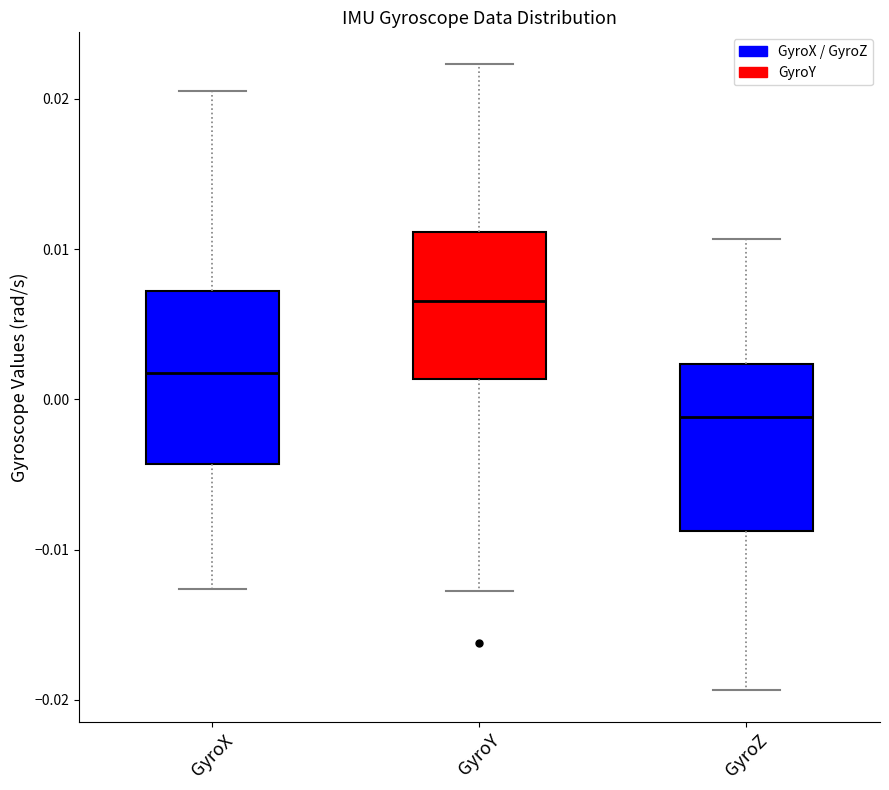

Reading left to right, read every box against the y-axis: the position of its median line, the range the box covers, and the ends of its whiskers. The values are not printed on the chart, so give them approximately, as read against the axis.

GyroX: median 0.002, box -0.004 to 0.007, whiskers -0.013 to 0.021
GyroY: median 0.007, box 0.001 to 0.011, whiskers -0.013 to 0.022
GyroZ: median -0.001, box -0.009 to 0.002, whiskers -0.019 to 0.011